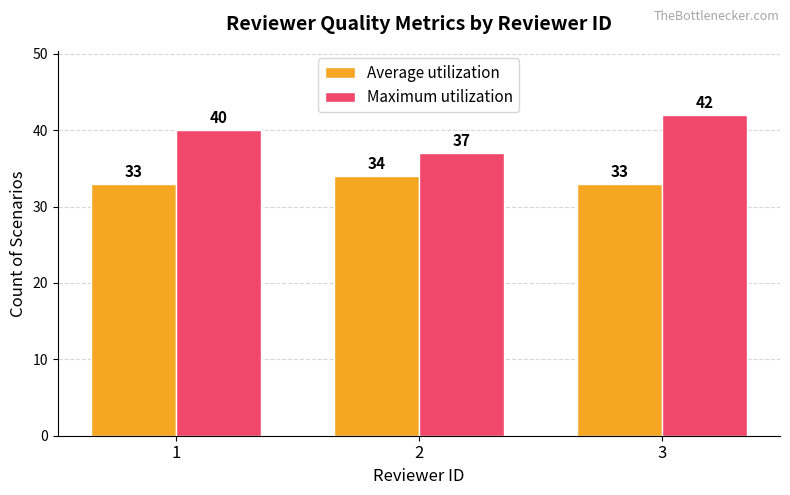

How many groups of bars are there?

3